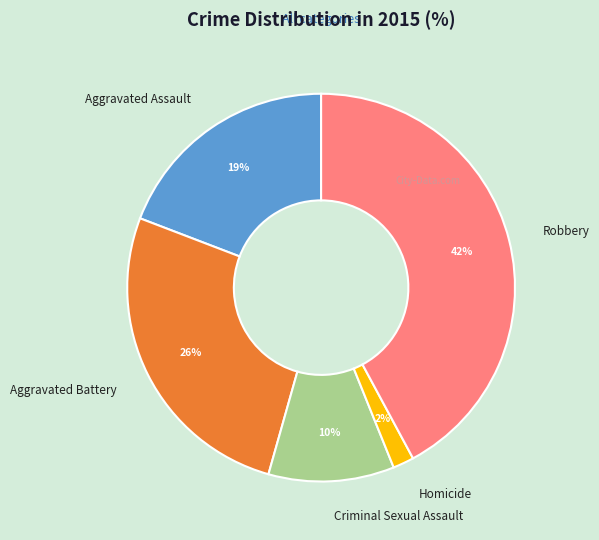

Does any single category account for the majority?

No